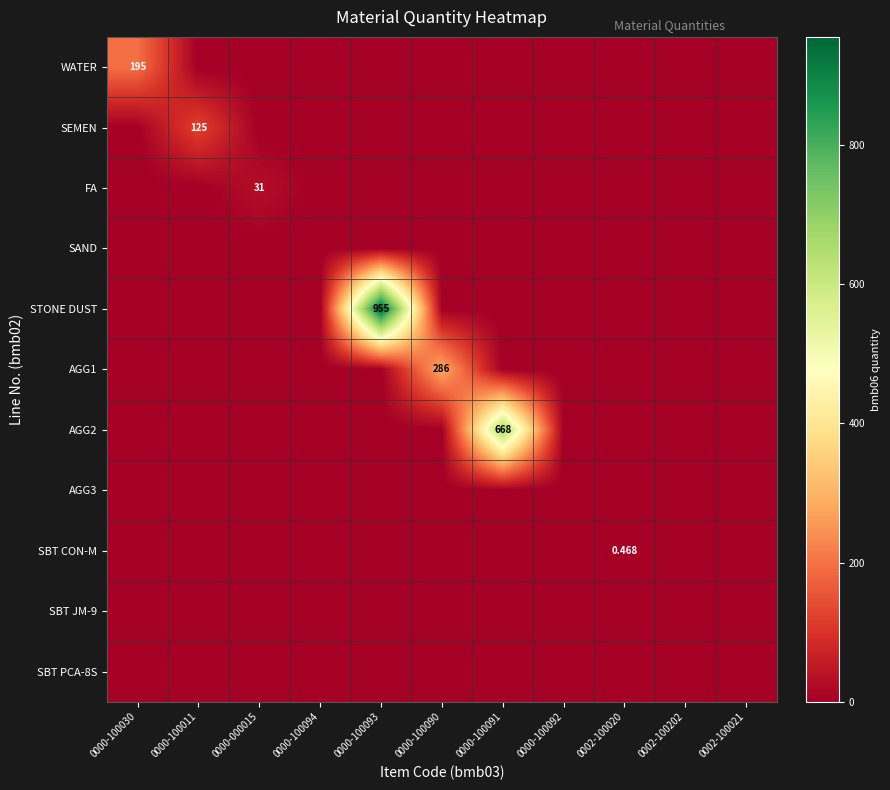

Rank the series by their maximum value, from highest to lowest.

STONE DUST, AGG2, AGG1, WATER, SEMEN, FA, SBT CON-M, SAND, AGG3, SBT JM-9, SBT PCA-8S